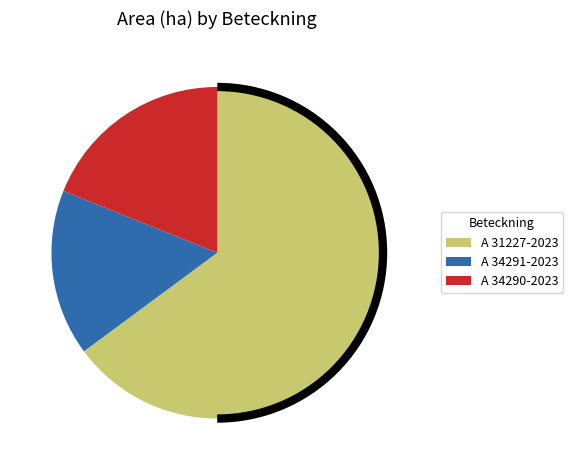

Which slice represents more than half of the pie?

A 31227-2023